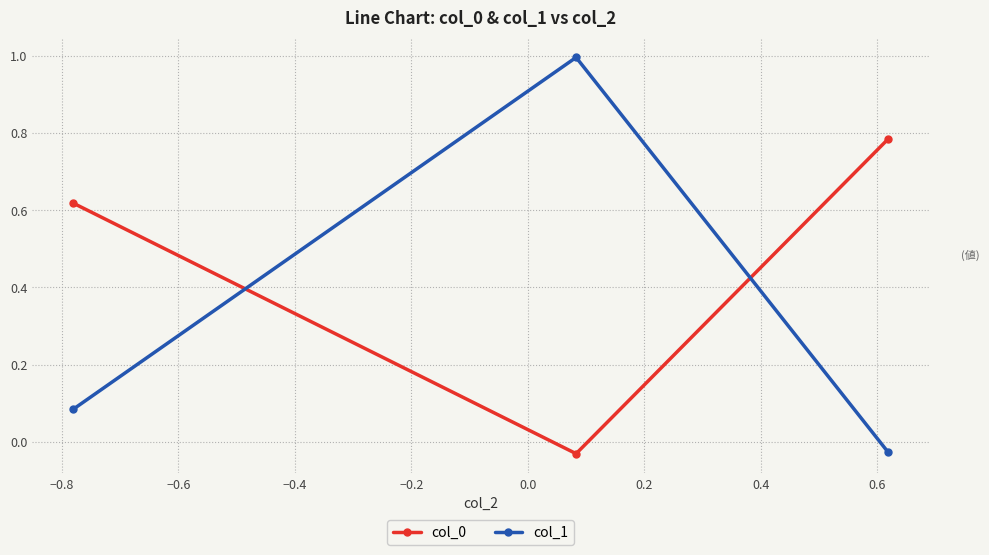

How many data points in col_1 are above 0?

2